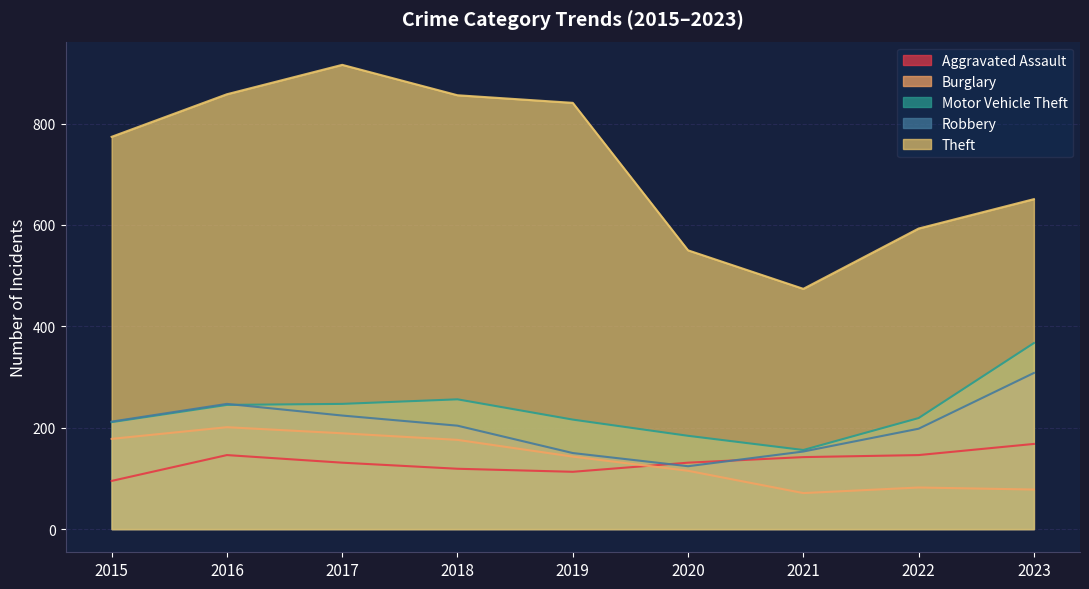

Where is Aggravated Assault nearest to the value 131?

2017